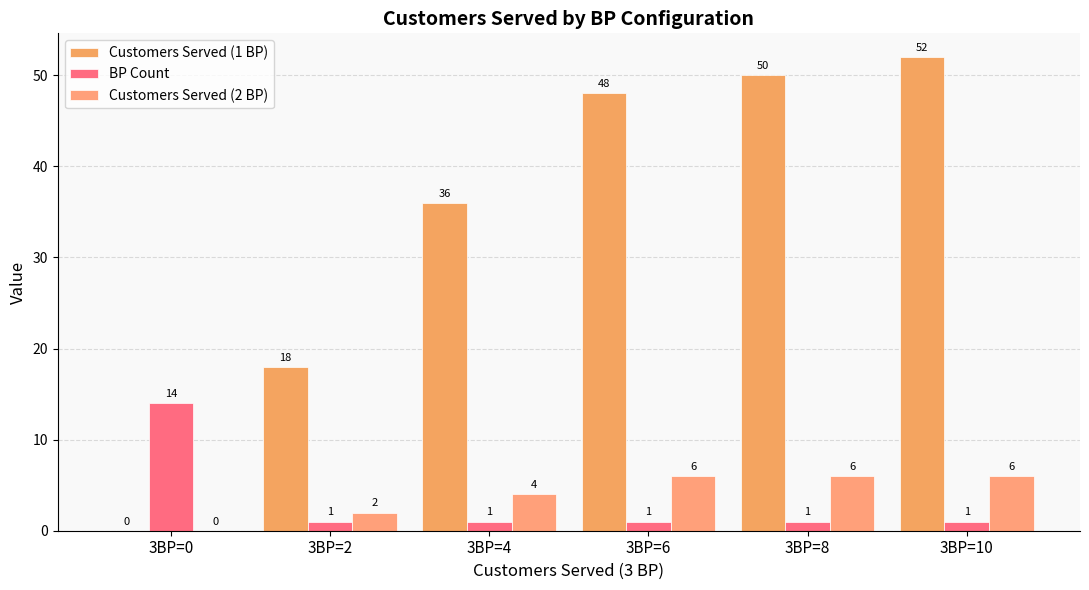

True or false: Customers Served (1 BP) has a value of 29 at 3BP=0.

False